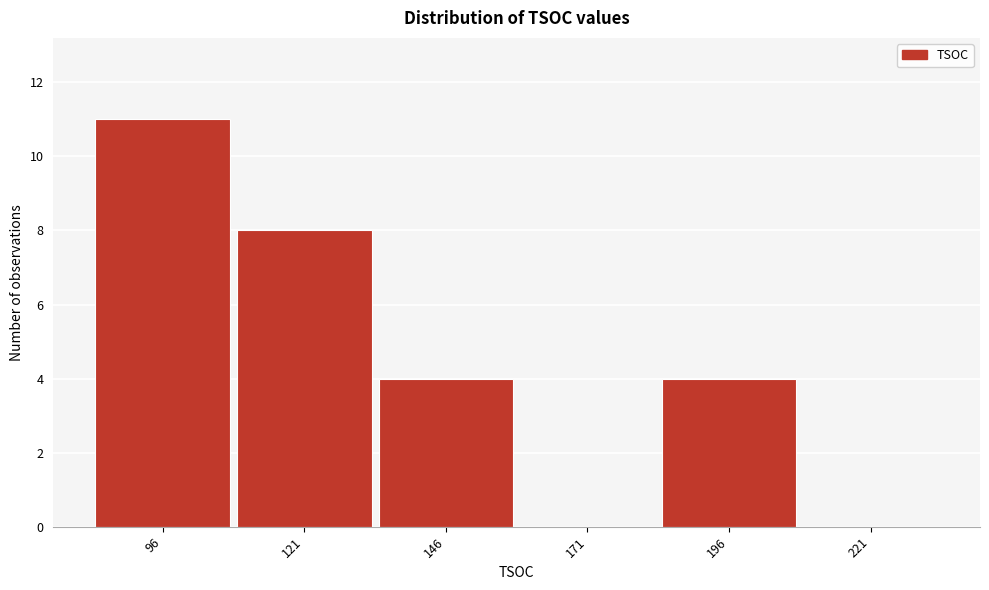

Reading left to right, what are all the values shown in this chart?

96=11	121=8	146=4	171=0	196=4	221=0